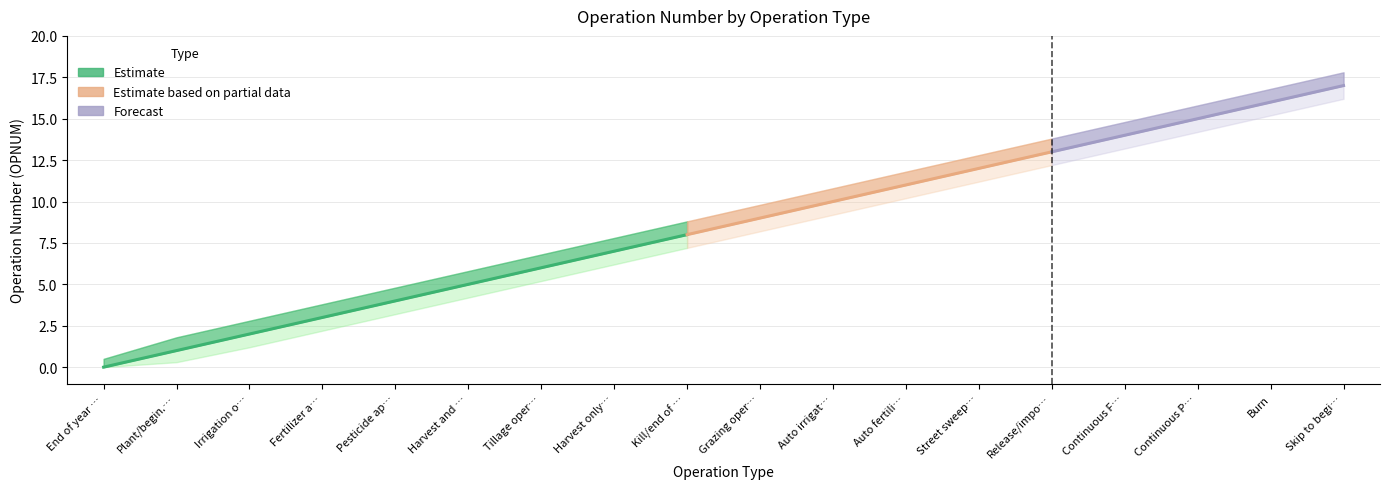

At End of year rotation flag, list the series in order from smallest to largest.

OPNUM, OPNUM_lower, OPNUM_upper